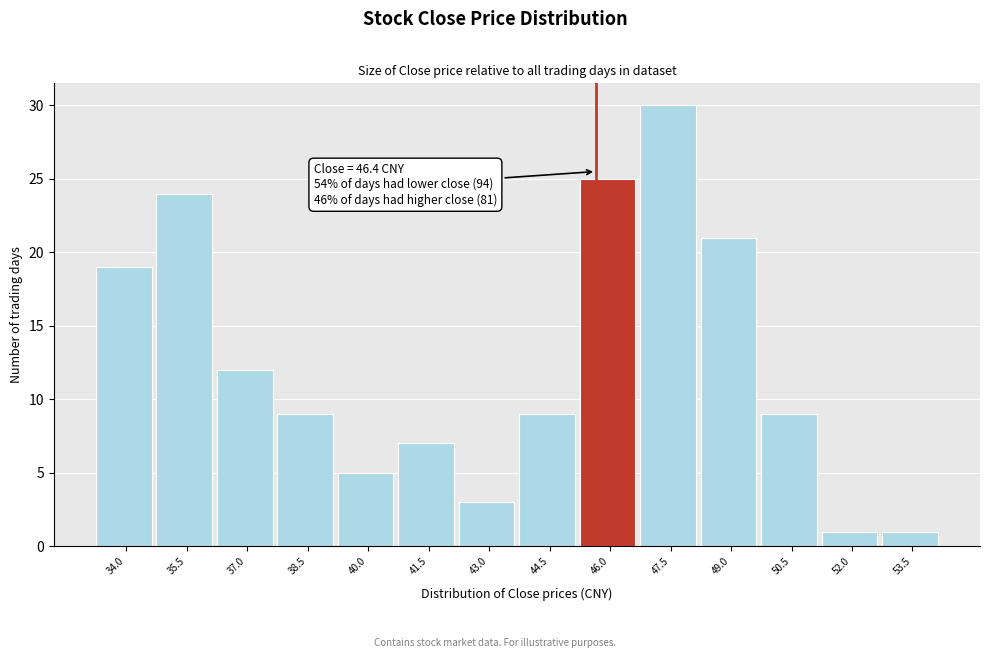

Reading left to right, what are all the values shown in this chart?

19	24	12	9	5	7	3	9	25	30	21	9	1	1